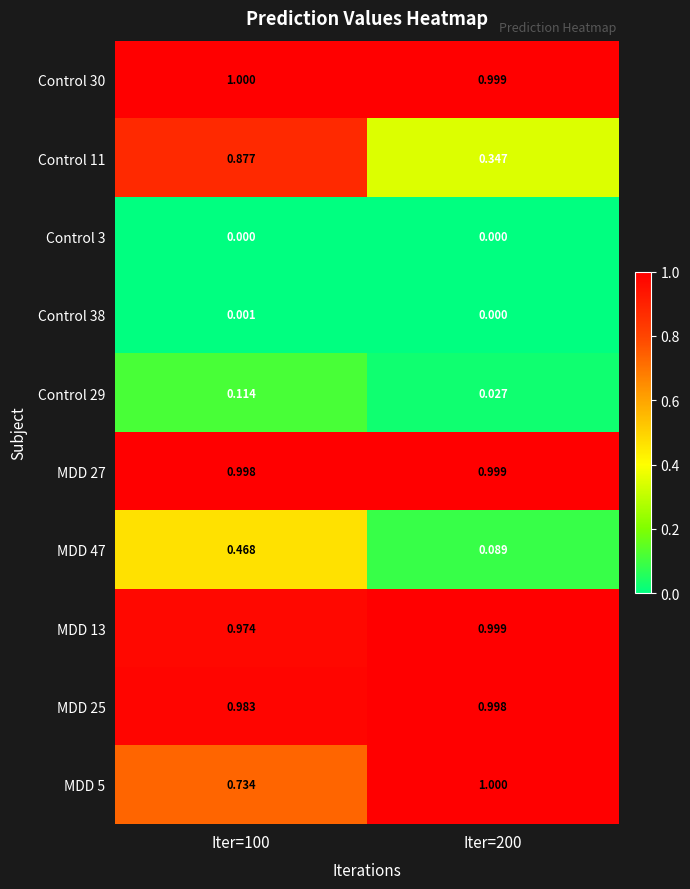

What is the greatest value displayed?

1.0